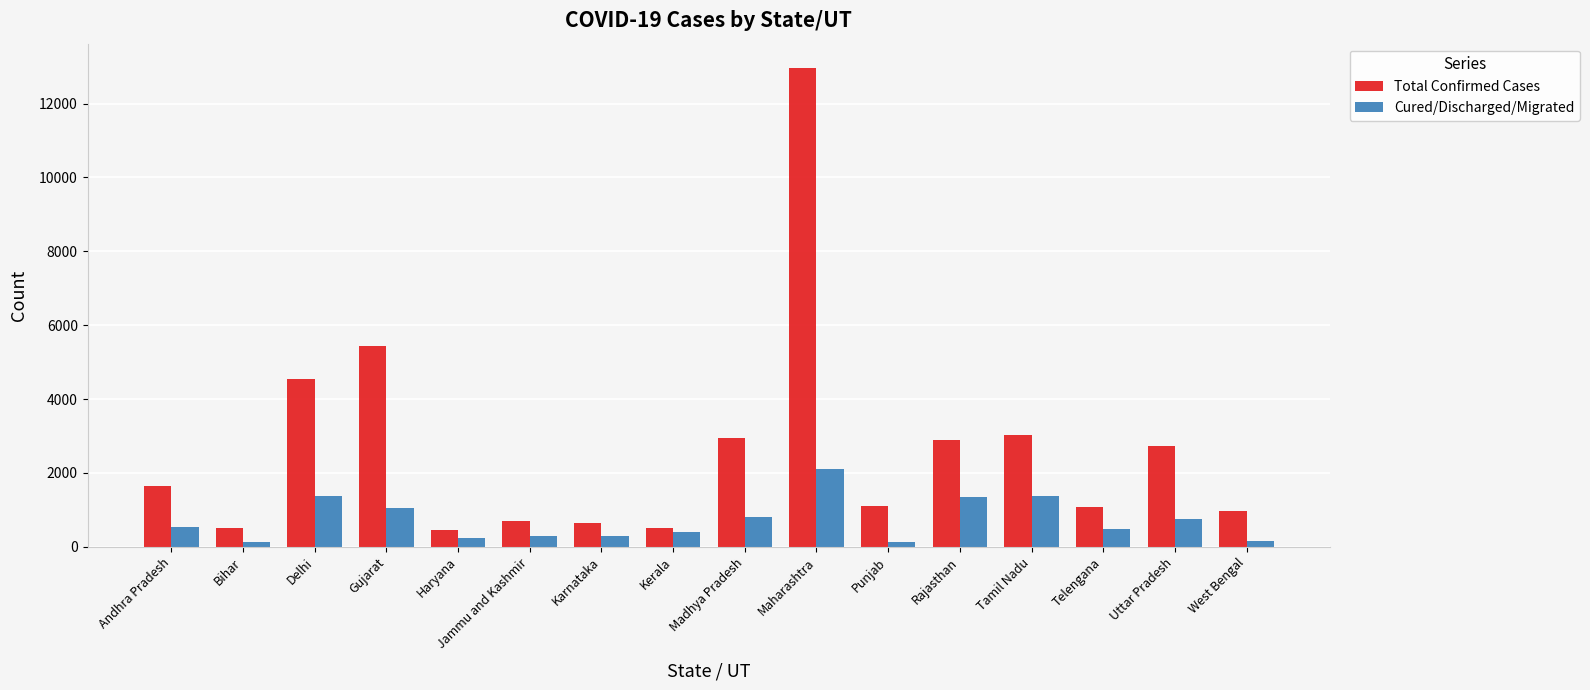

What is the highest value of the Total Confirmed Cases series?

12974